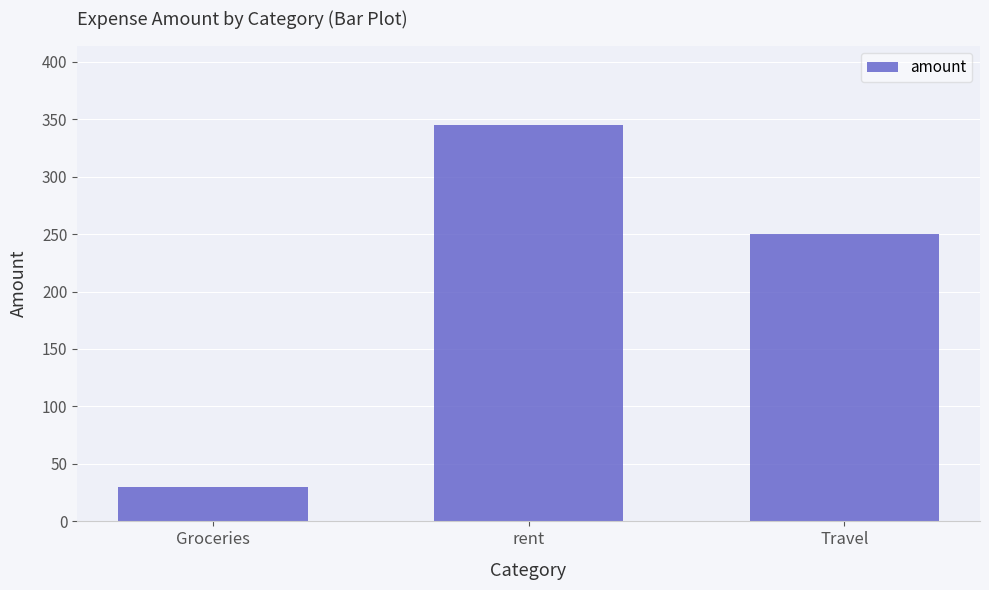

Reading left to right, transcribe all the data shown in this chart.

30	345	250